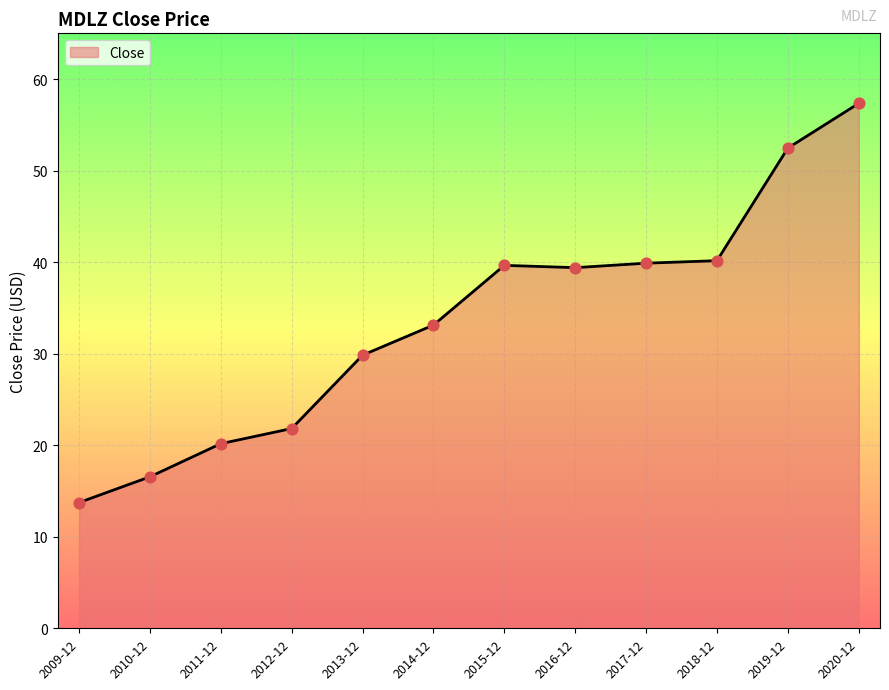

What is the ratio of the value at 2013-12 to the value at 2014-12?

0.9